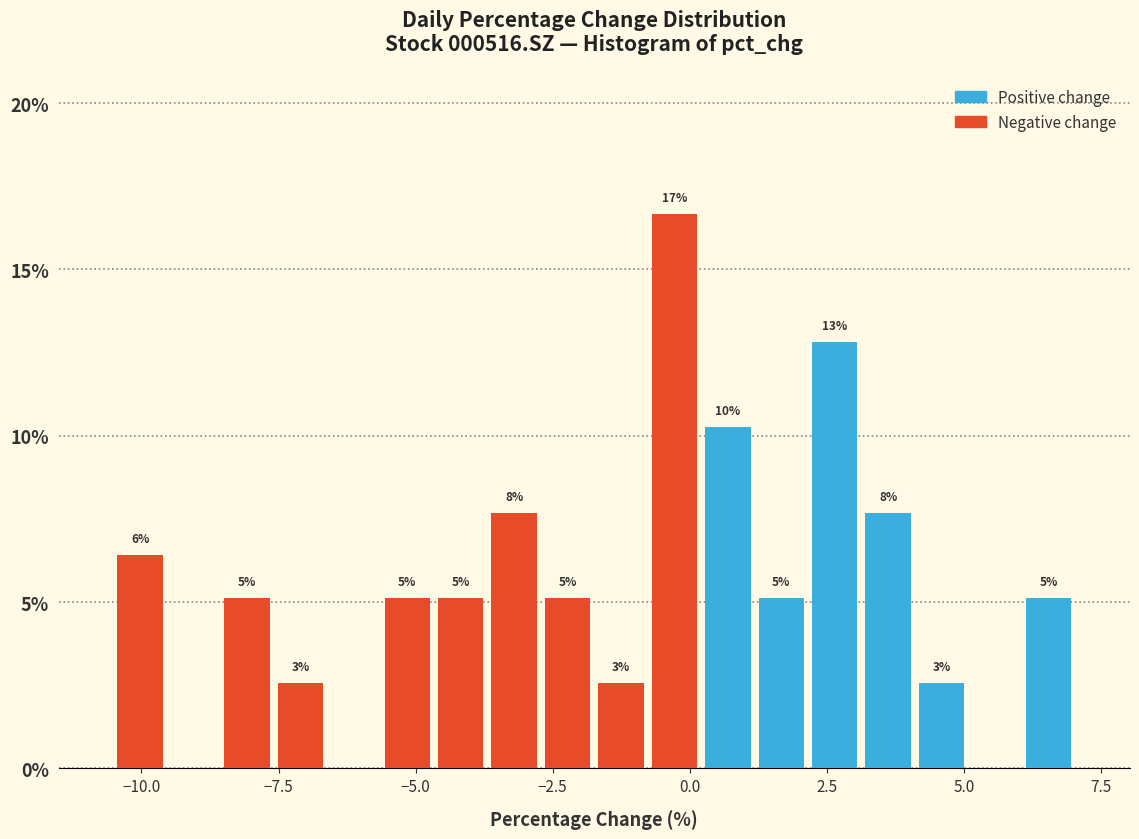

Around what value on the x-axis is the tallest bar? Give the approximate position of its centre, as read against the axis.

-0.5